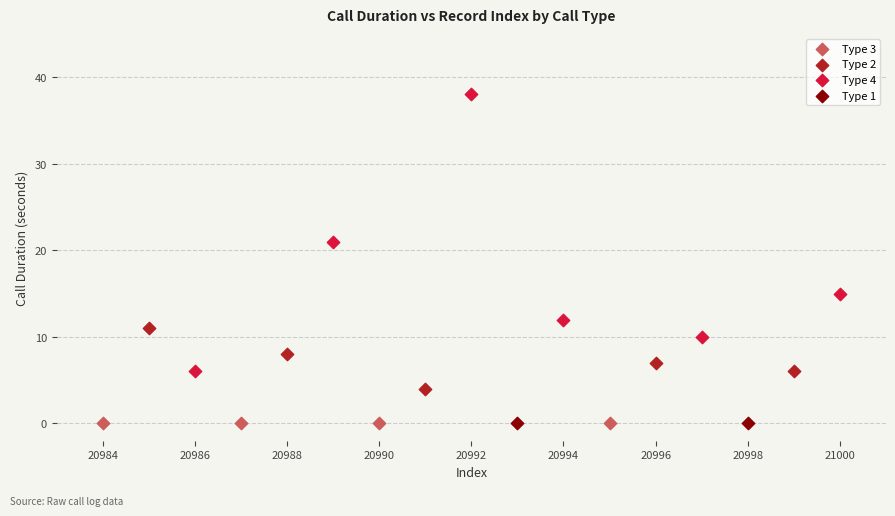

What are all the series names shown in the legend?

Type 3, Type 2, Type 4, Type 1